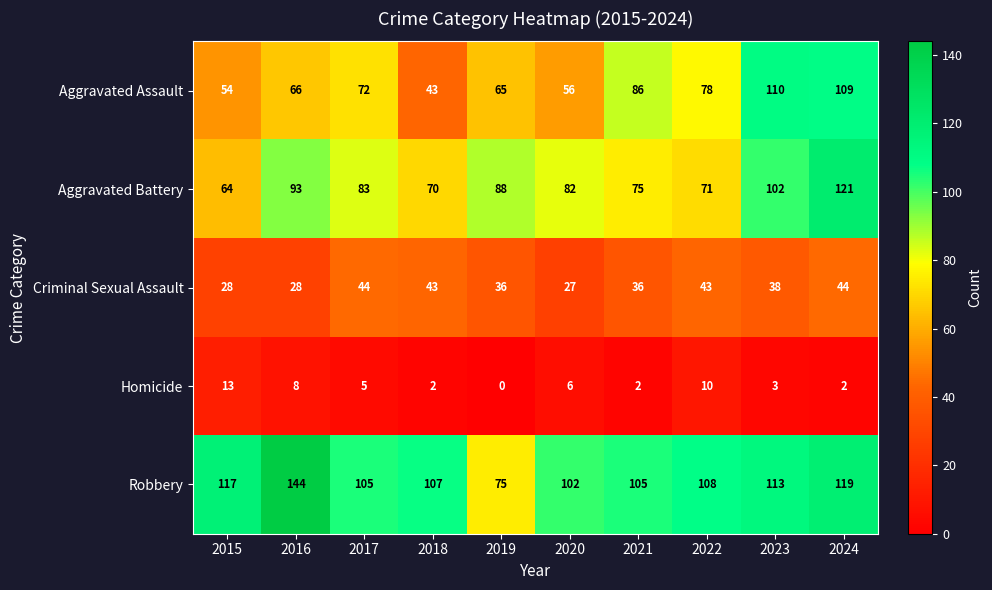

Read the Homicide value at 2015, to the nearest 5.

15